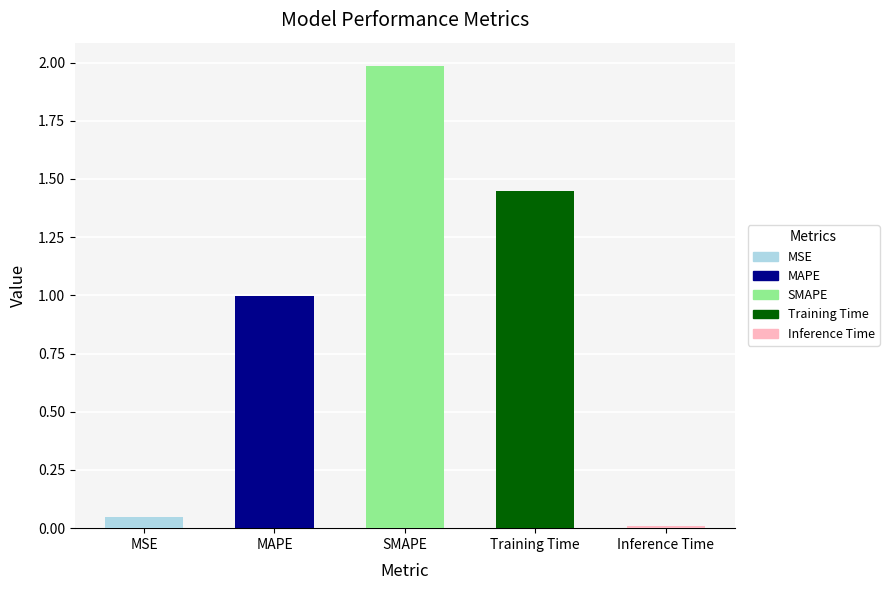

Which category has the highest value across all series?

SMAPE